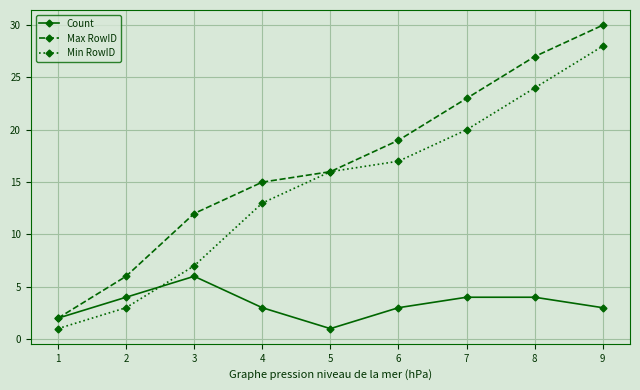

What is the value of the Min RowID point at the 6th from the left?

17